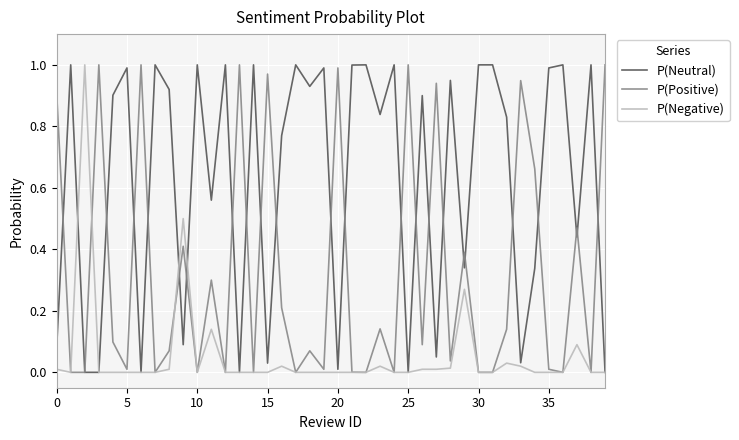

Which series has the largest total across all categories?

P(Neutral)